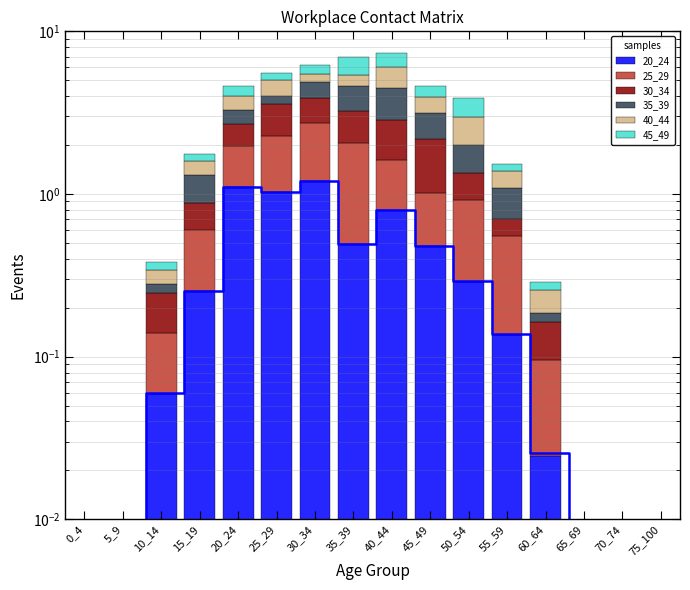

Reading left to right, extract all data points from this chart.

20_24: 0.0	0.0	0.1	0.3	1.1	1.0	1.2	0.5	0.8	0.5	0.3	0.1	0.0	0.0	0.0	0.0
25_29: 0.0	0.0	0.1	0.3	0.9	1.3	1.5	1.6	0.8	0.5	0.6	0.4	0.1	0.0	0.0	0.0
30_34: 0.0	0.0	0.1	0.3	0.7	1.3	1.1	1.2	1.2	1.2	0.4	0.1	0.1	0.0	0.0	0.0
35_39: 0.0	0.0	0.0	0.4	0.6	0.4	1.0	1.4	1.6	1.0	0.7	0.4	0.0	0.0	0.0	0.0
40_44: 0.0	0.0	0.1	0.3	0.7	1.0	0.6	0.8	1.6	0.8	1.0	0.3	0.1	0.0	0.0	0.0
45_49: 0.0	0.0	0.0	0.2	0.6	0.5	0.7	1.6	1.4	0.6	0.9	0.2	0.0	0.0	0.0	0.0